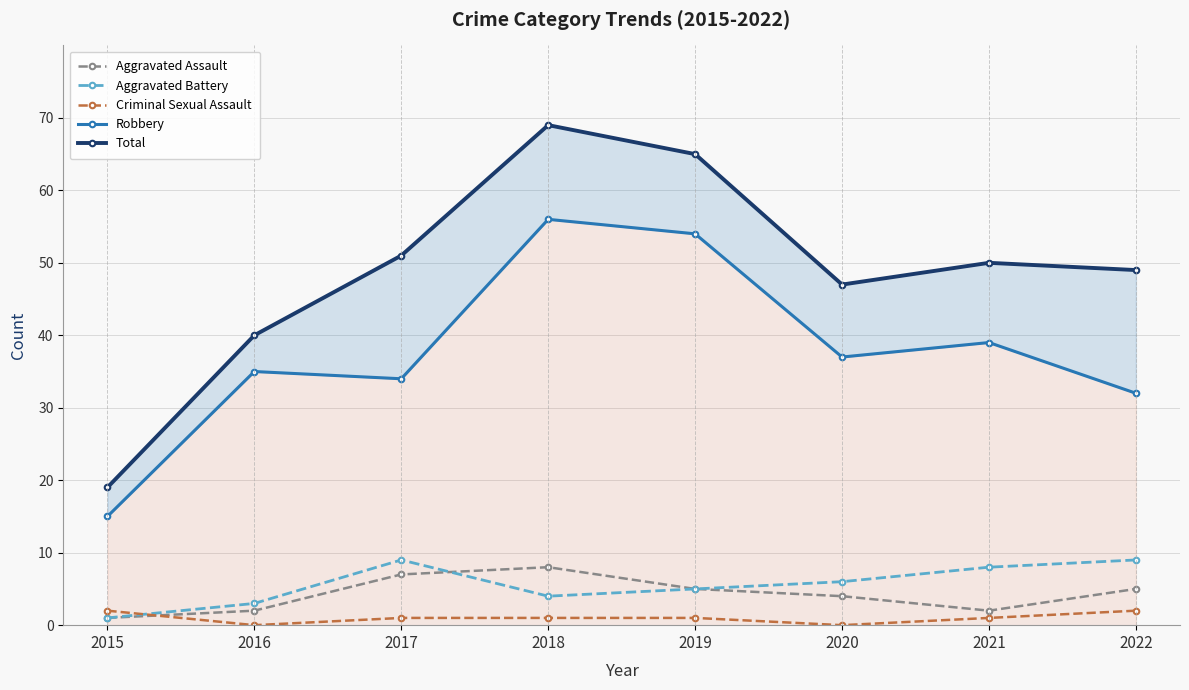

Which series changed the most between 2016 and 2020?

Total